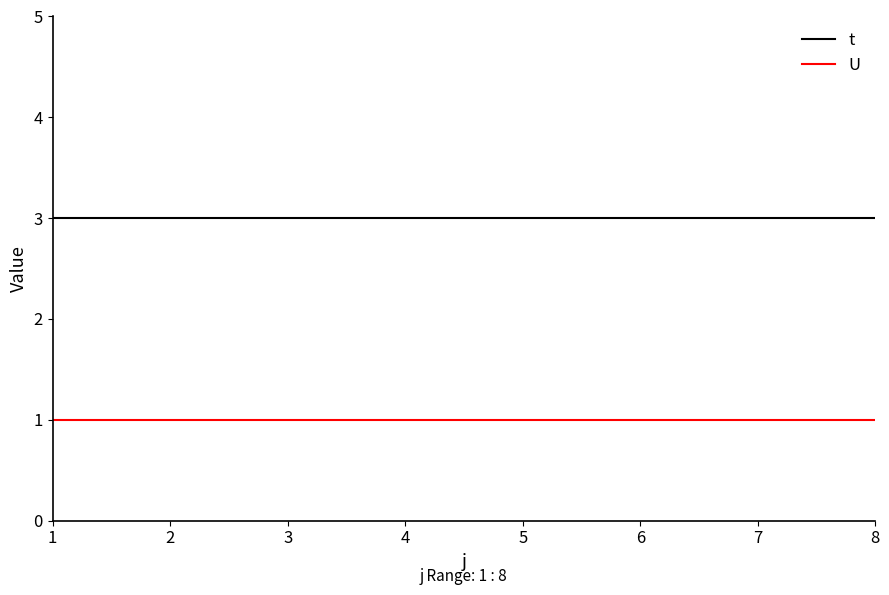

What is the spread (max minus min) of values at 6?

2